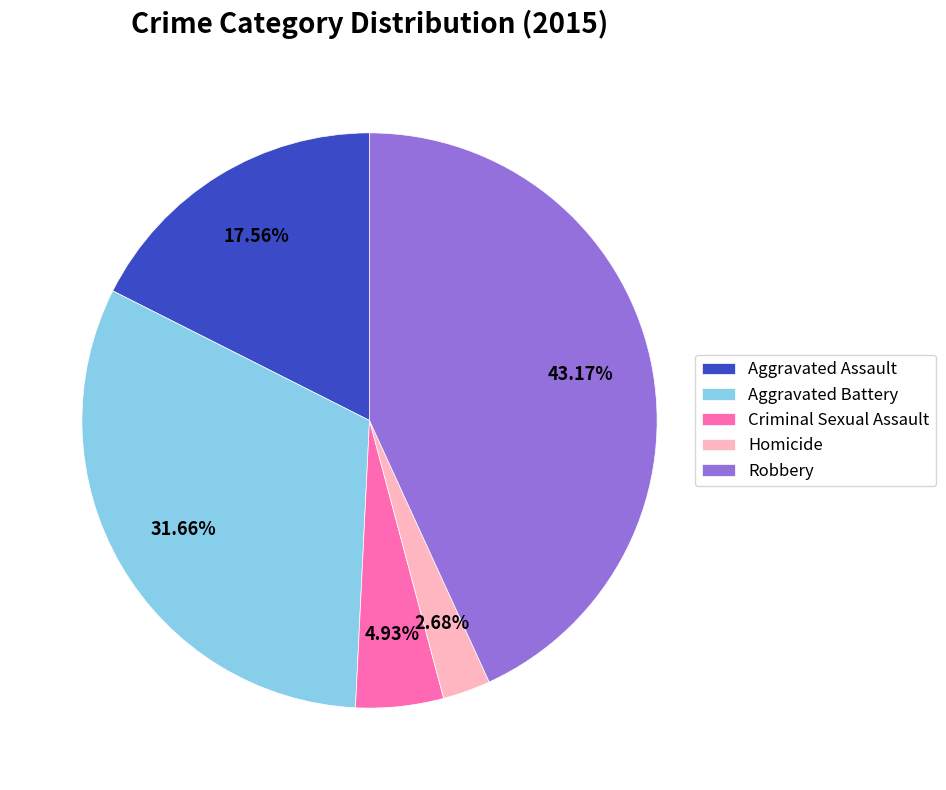

Is there a majority slice in this chart?

No